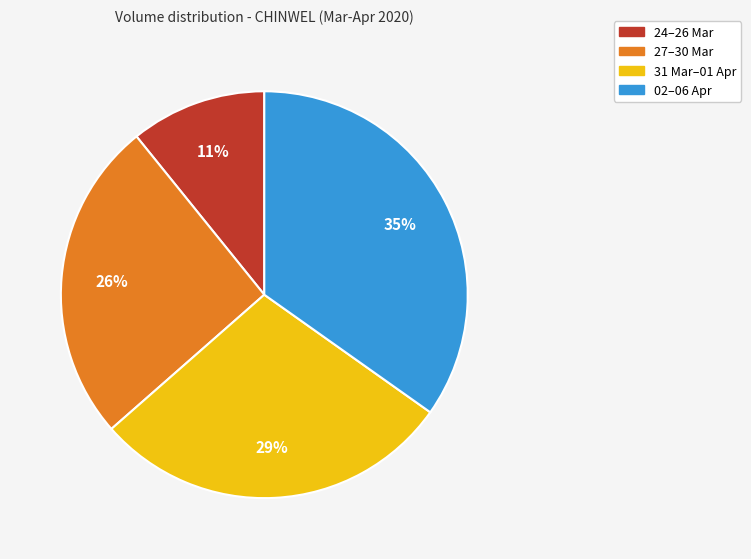

To the nearest percent, what is the difference between the largest and smallest slice percentages?

24%